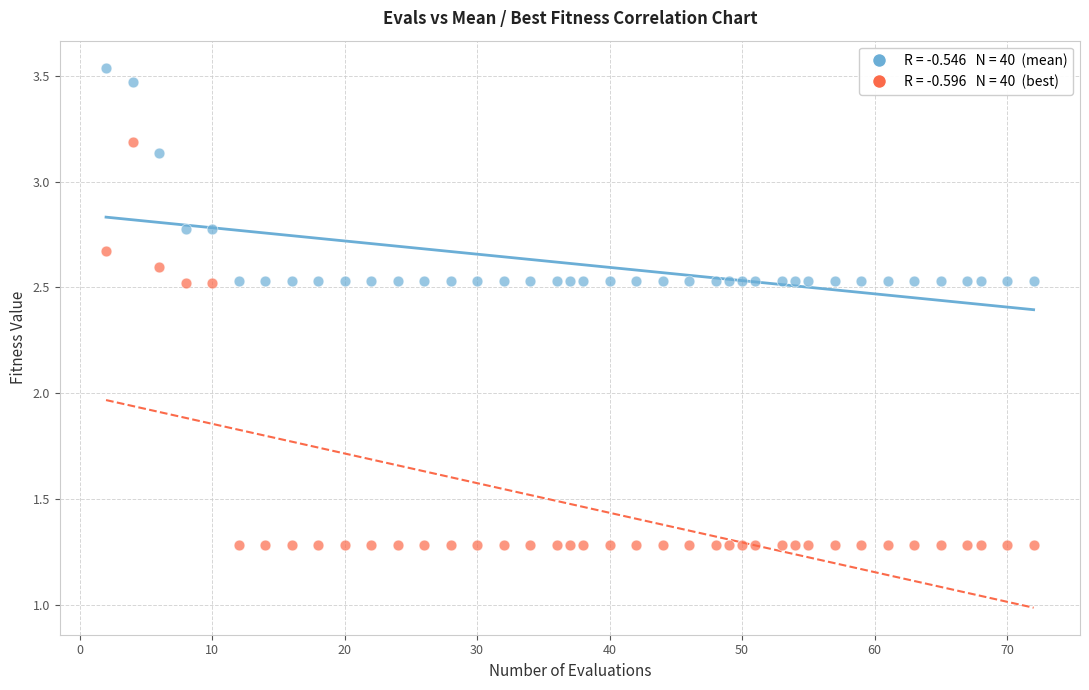

Across all data points, what is the range of Y values (max minus min)?

2.3